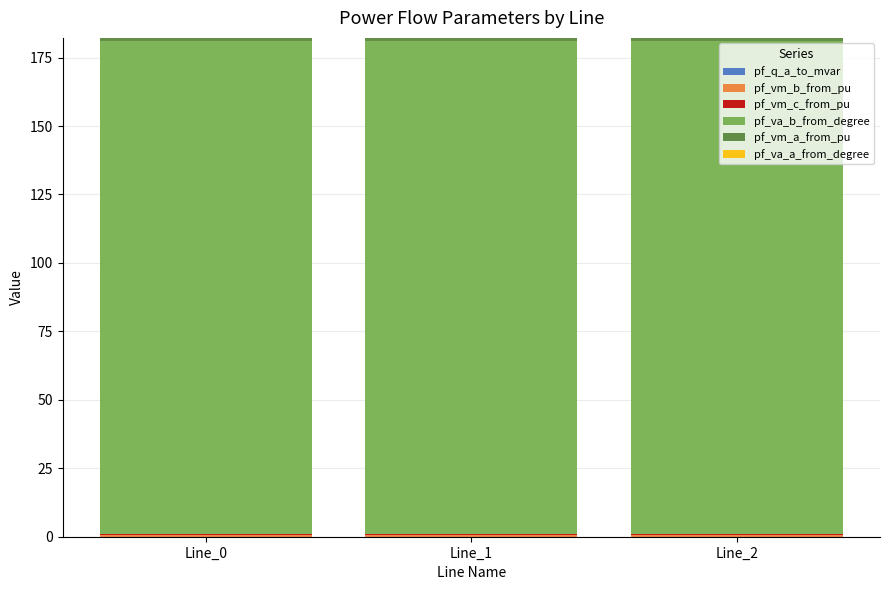

Are the bars horizontal?

No